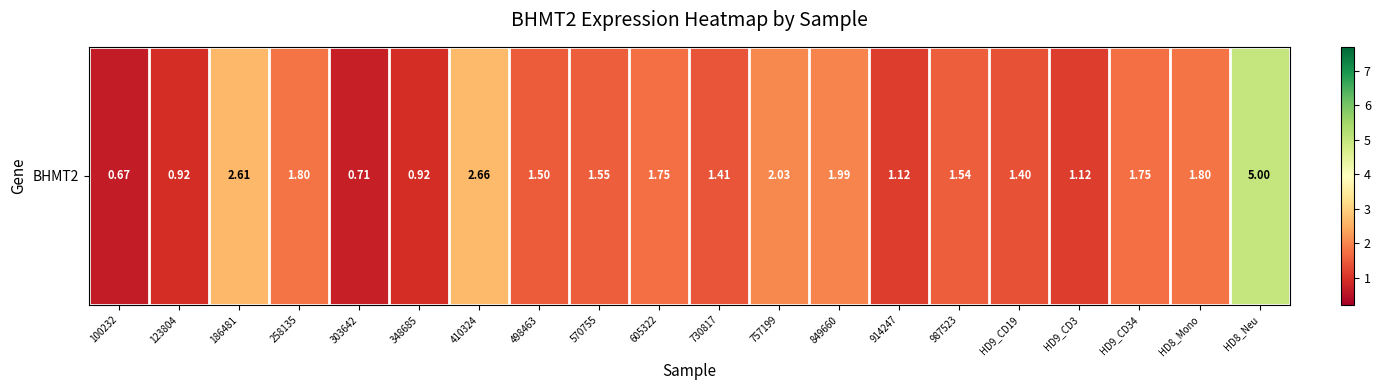

How many data points are less than 1?

4